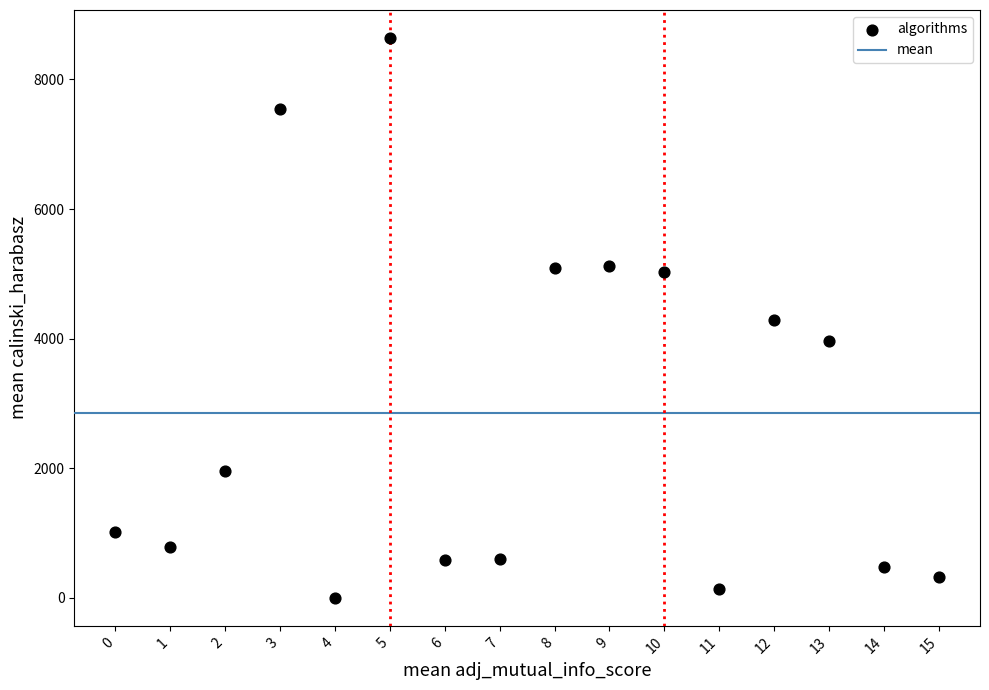

What is the range of Y values (max minus min)?

8637.3